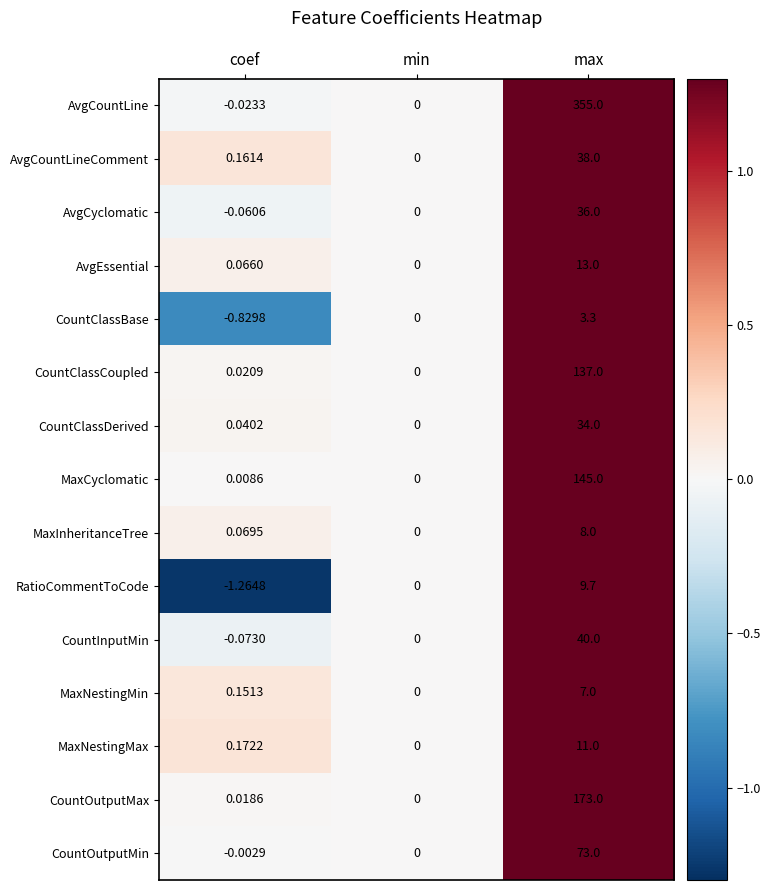

Rank the categories by CountOutputMax value from lowest to highest.

min, coef, max